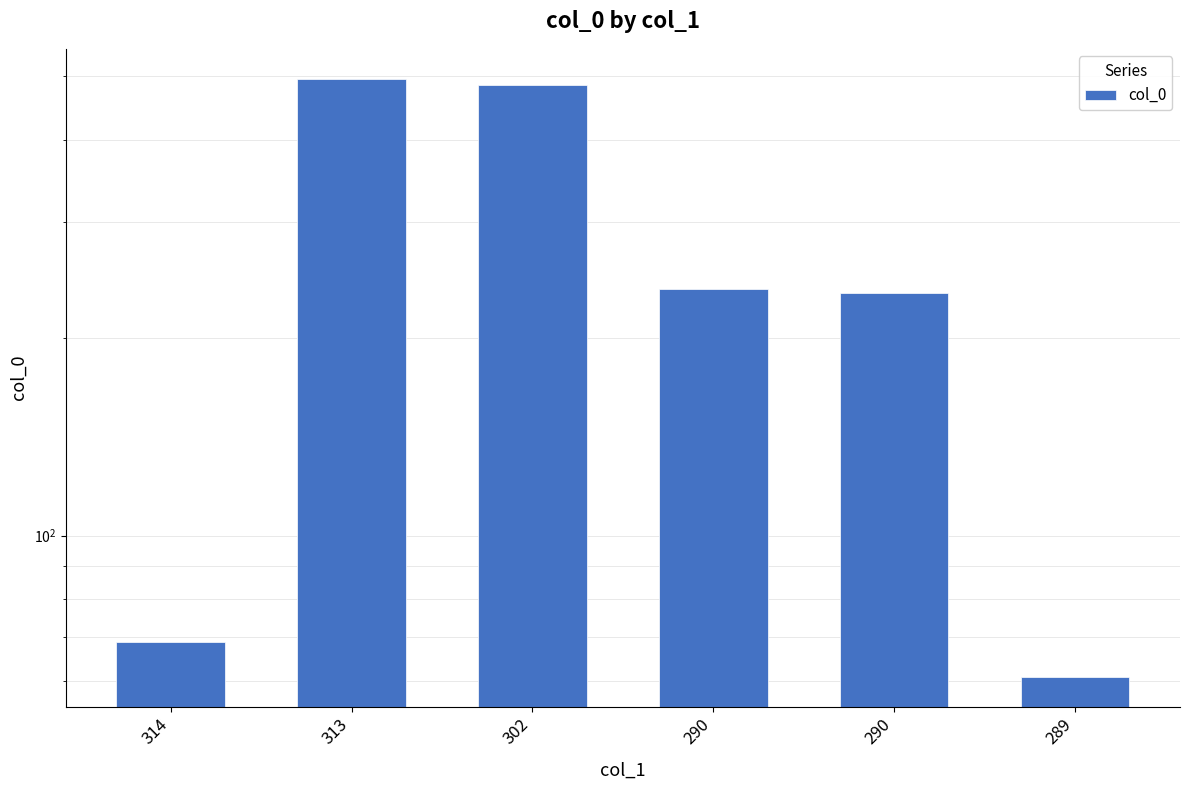

What is the difference between the maximum and second lowest values?

427